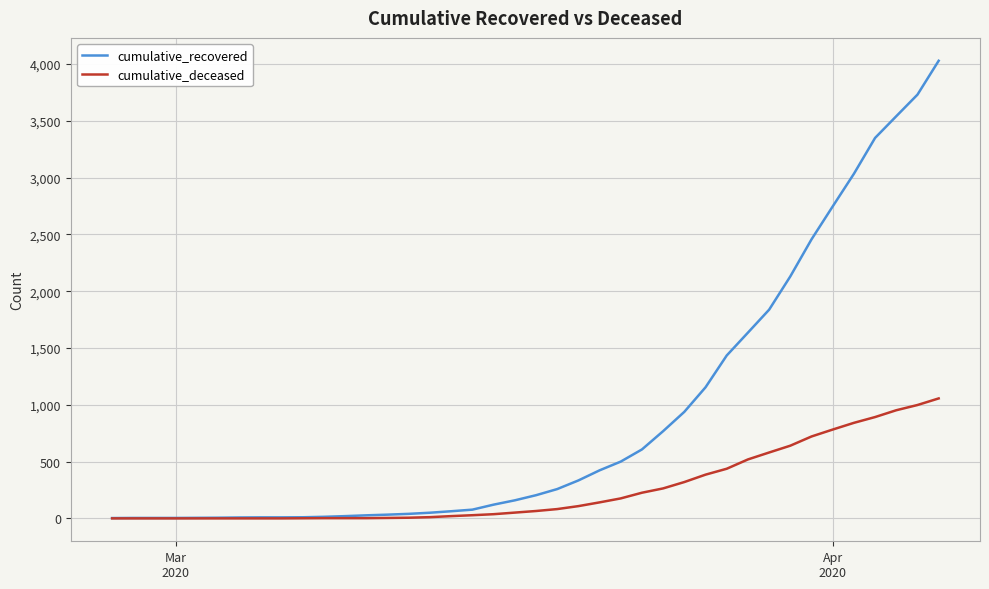

What is the maximum value for cumulative_deceased?

1056